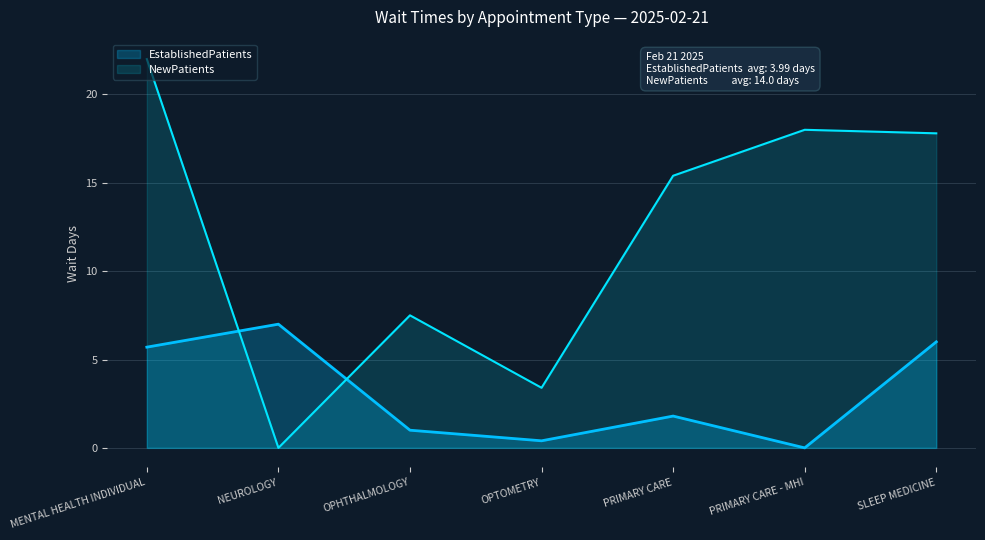

At which category does the data reach its first local valley?

OPTOMETRY